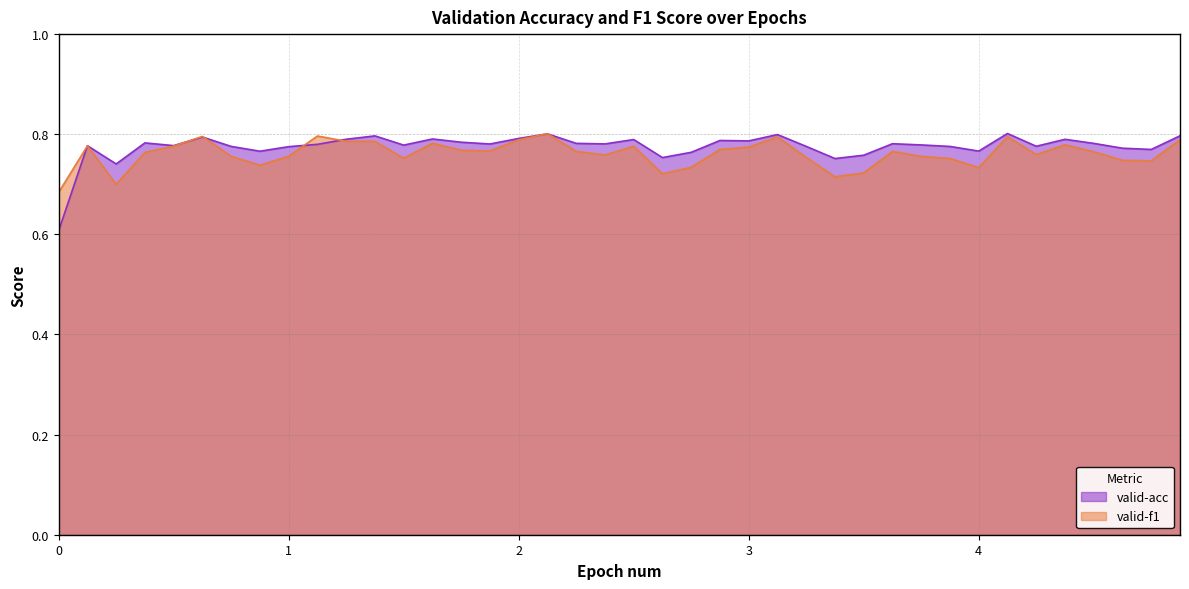

What is the value of the valid-f1 point at the 35th from the left?

0.8